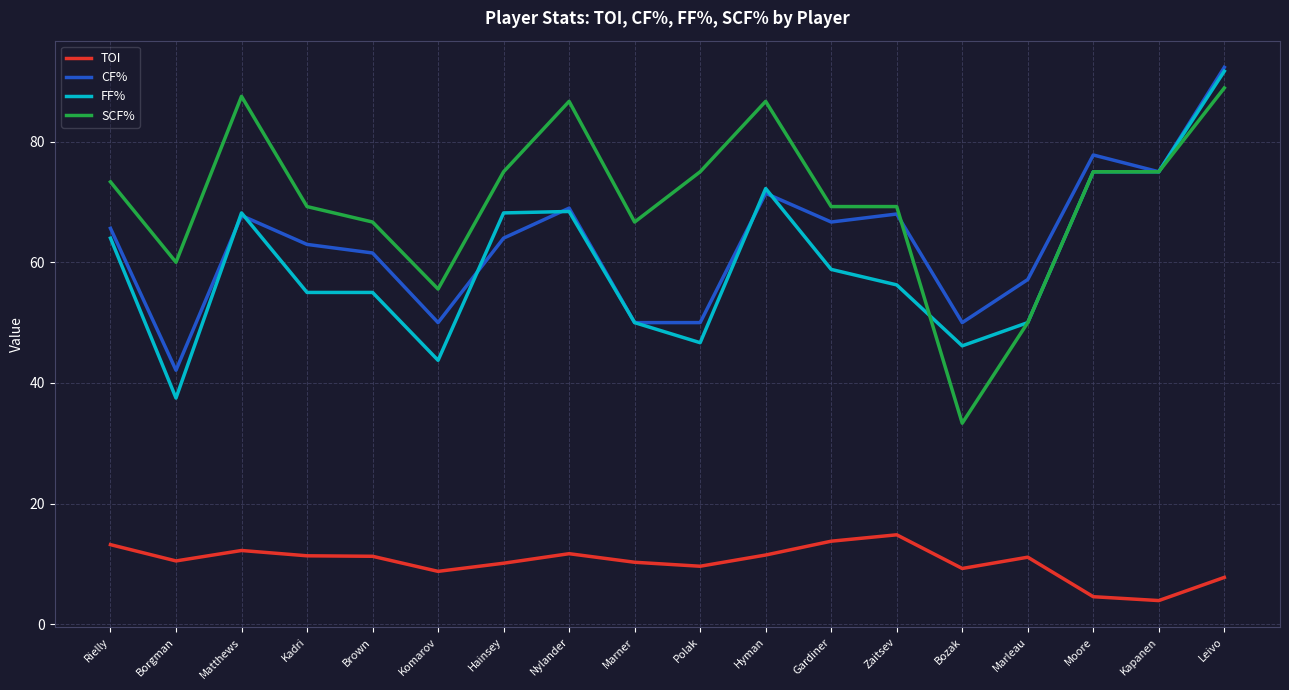

How many lines are shown in the chart?

4